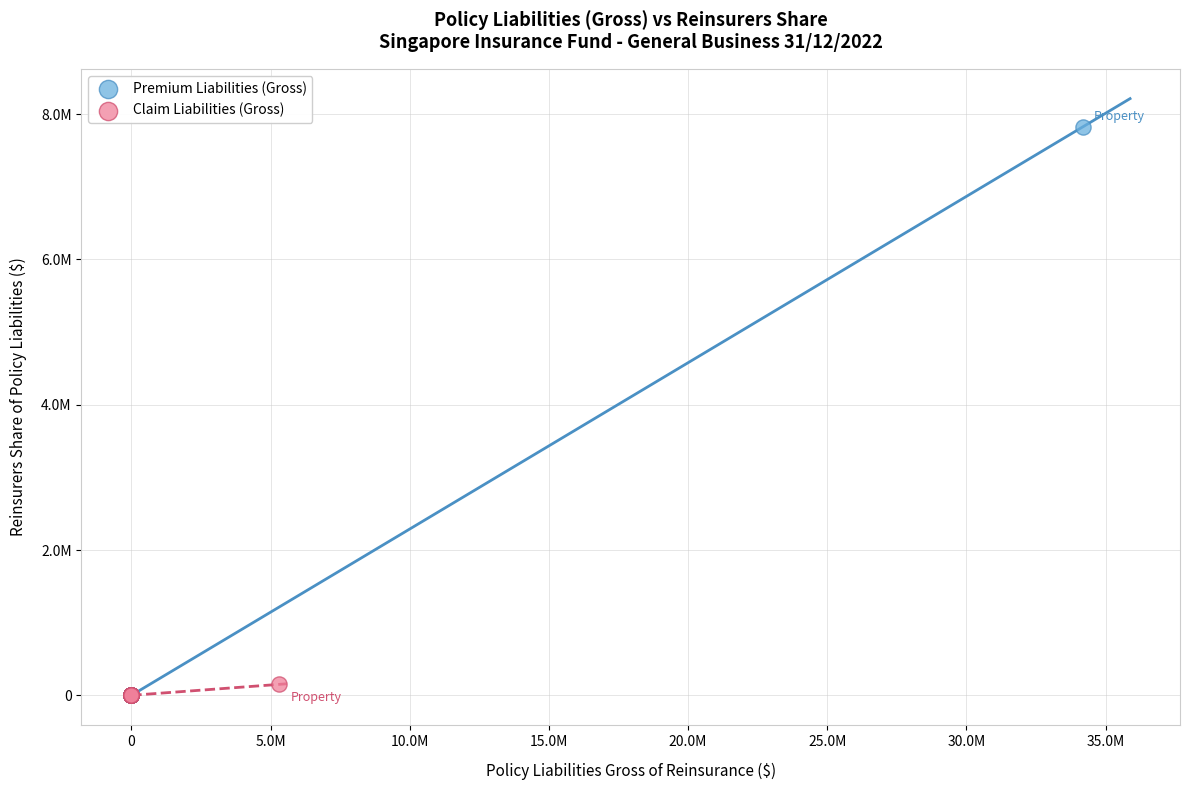

What are all the series names shown in the legend?

Premium Liabilities (Gross), Claim Liabilities (Gross)